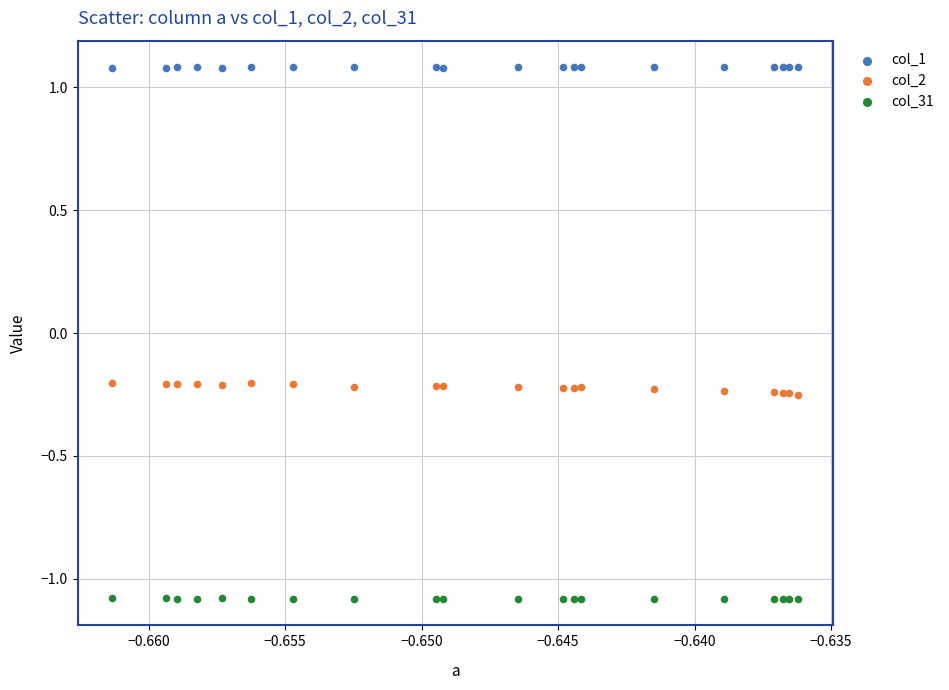

Which series reaches the maximum Y coordinate?

col_1